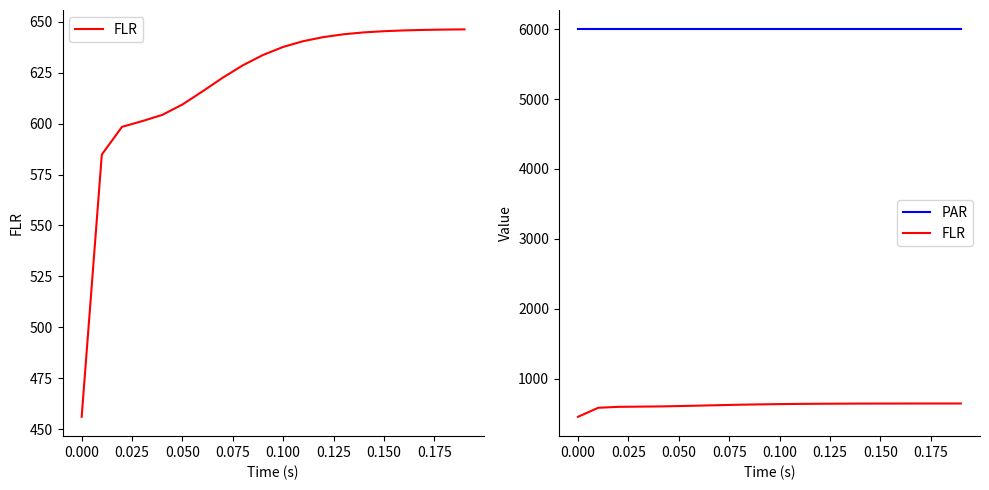

Which series has the largest range (max minus min)?

FLR